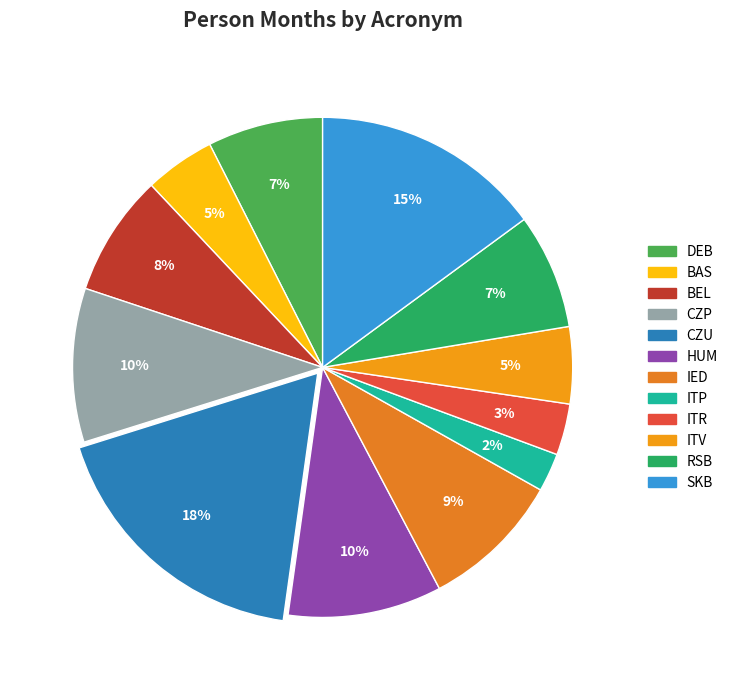

How many segments does this pie chart have?

12